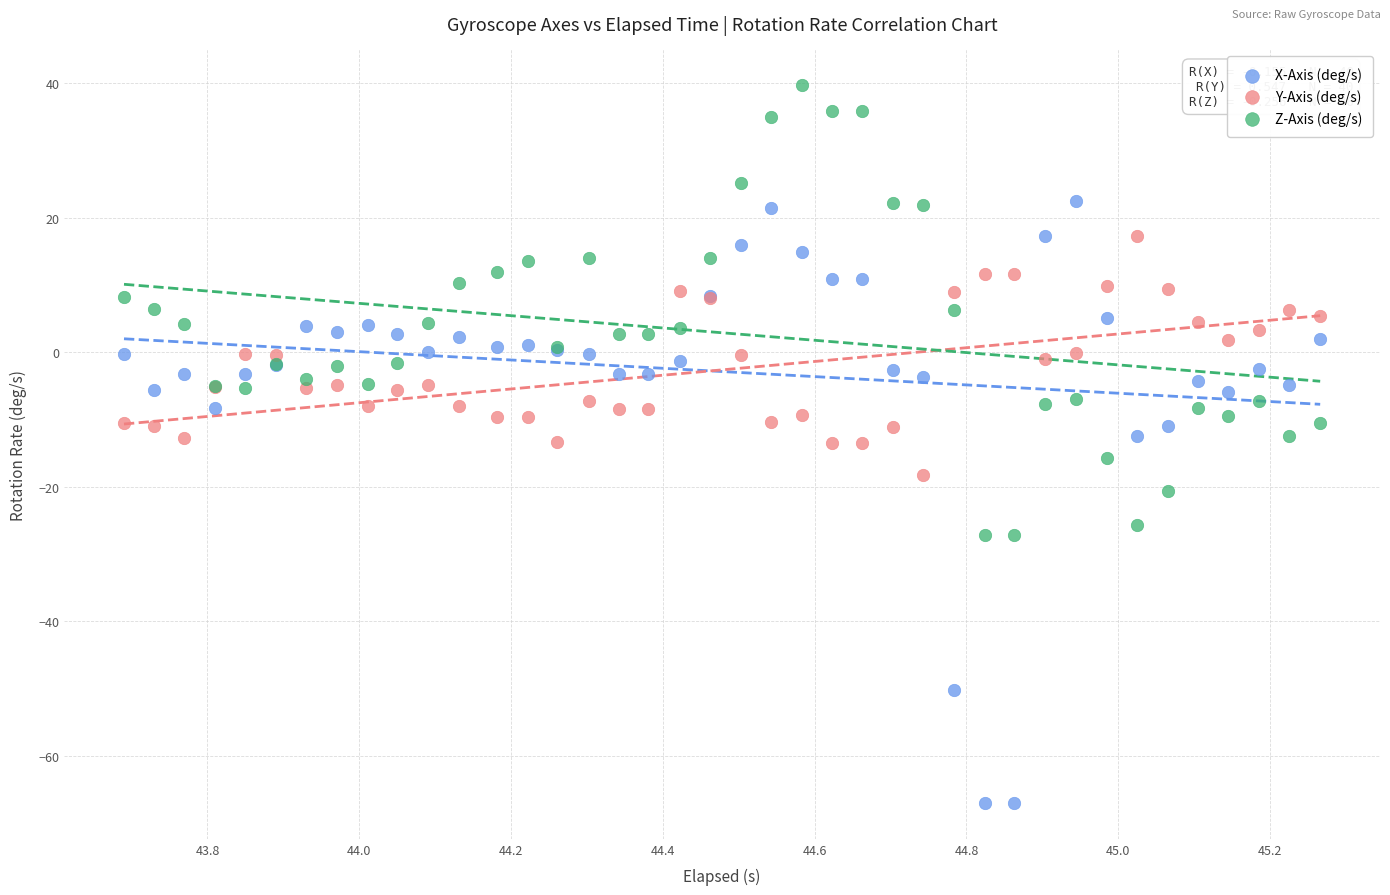

Which series has the largest Y range (max minus min)?

X-Axis (deg/s)